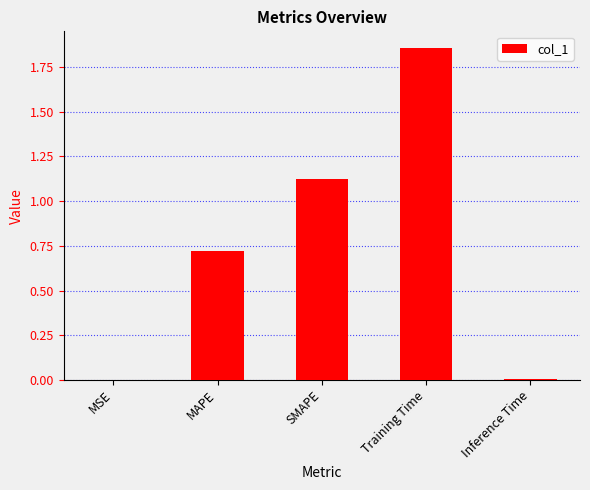

Which has a higher value, Training Time or MSE?

Training Time